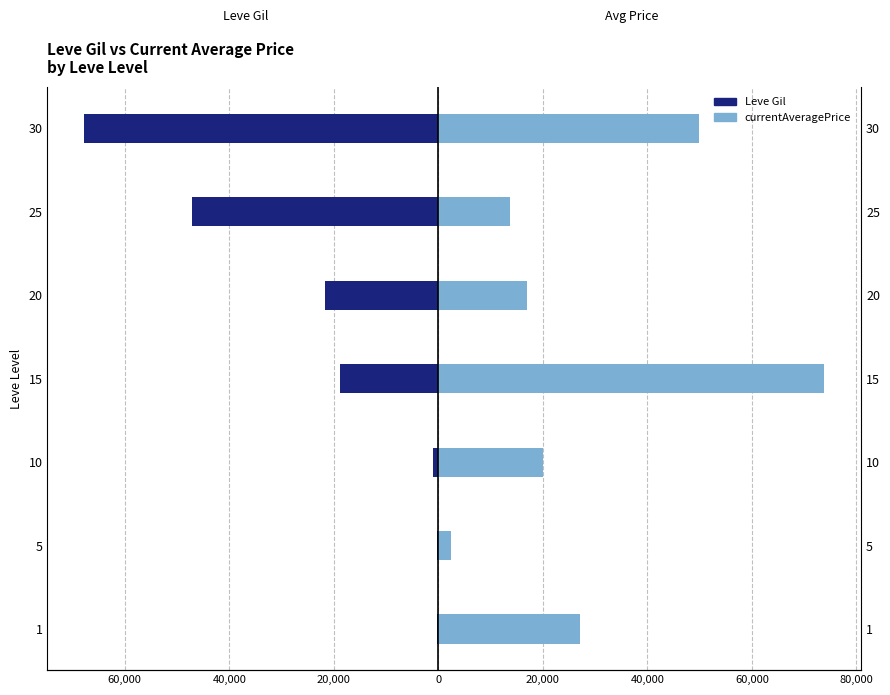

What is the difference between the second highest and second lowest values in the Leve Gil series?

46980